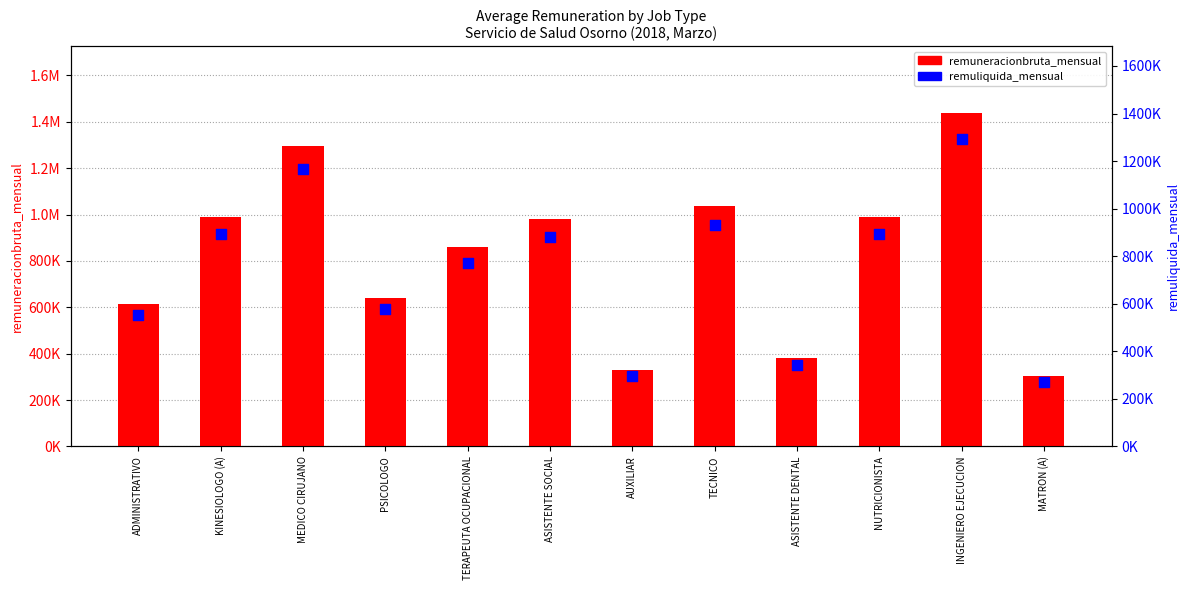

Which series has the widest spread of Y values?

remuneracionbruta_mensual